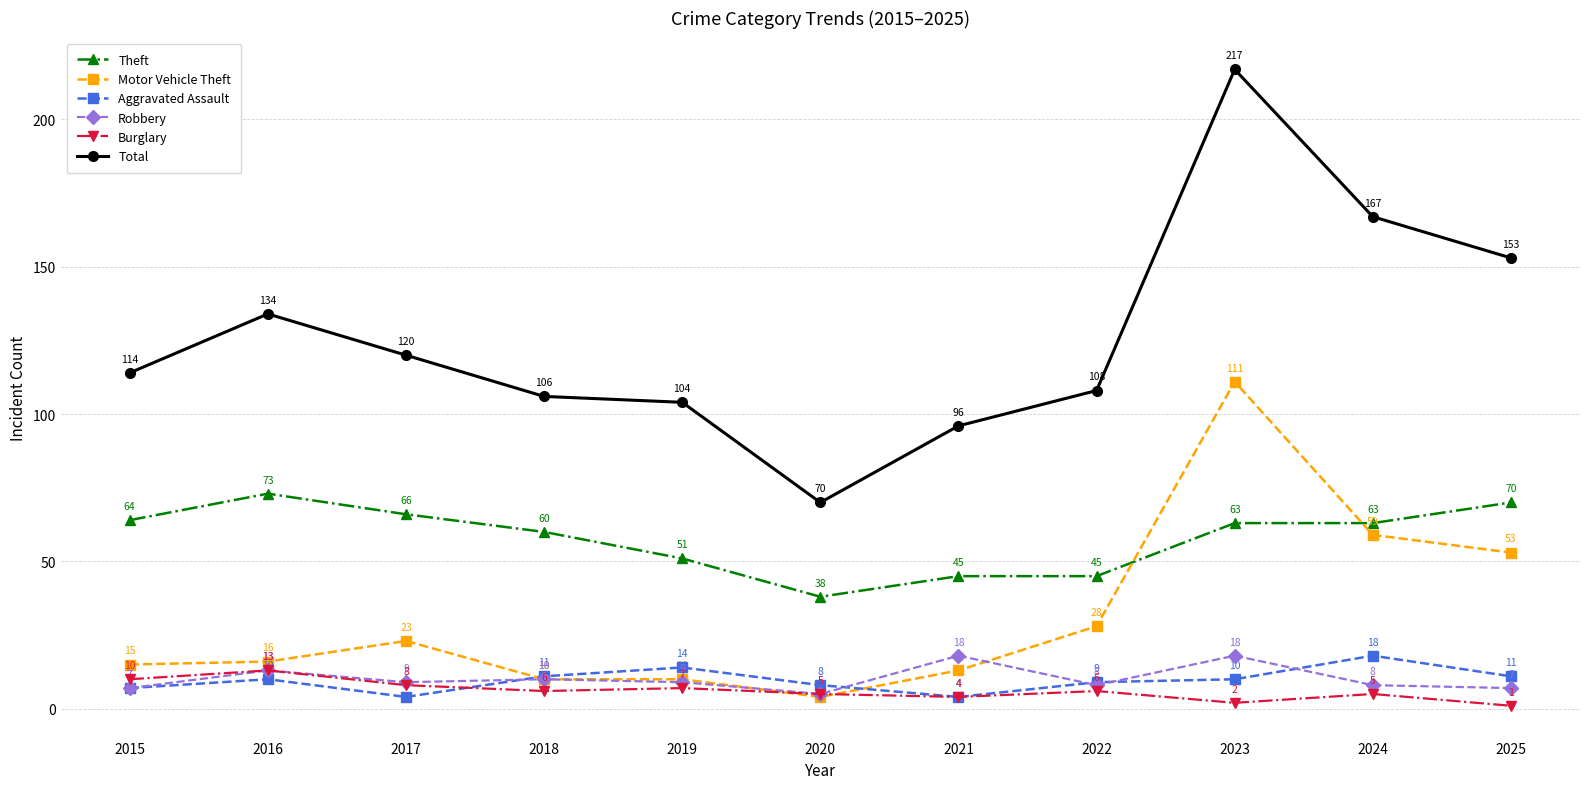

Between 2015 and 2024, which series saw the biggest shift?

Total